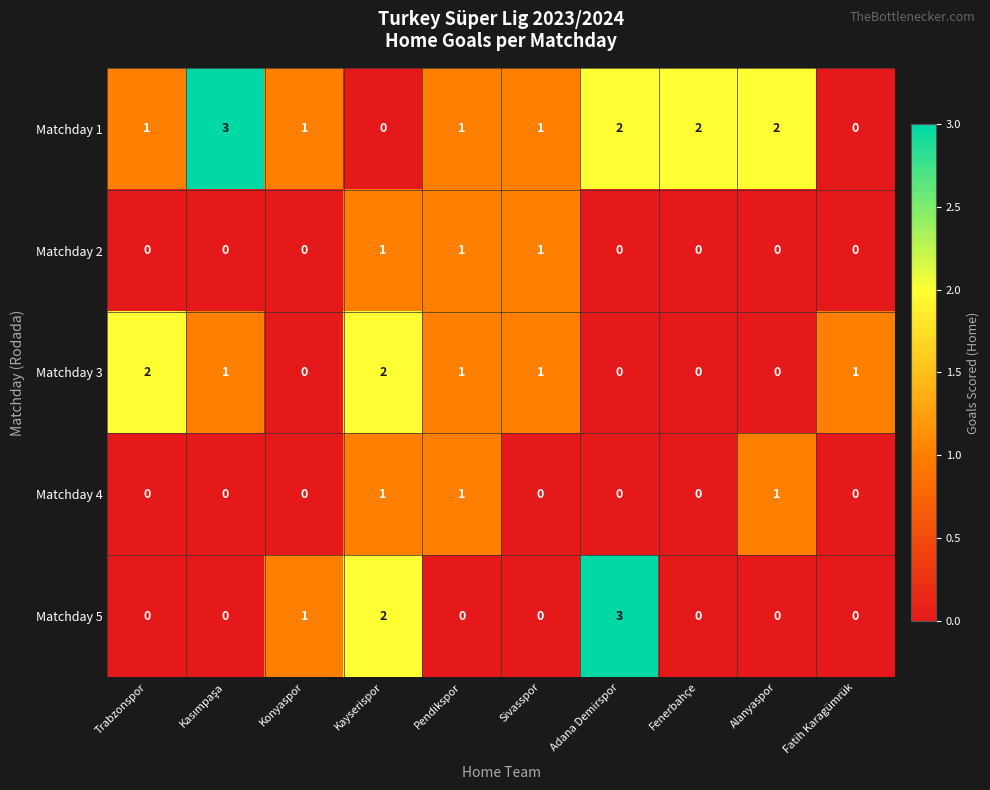

True or false: Matchday 1 has a value of 0 at Sivasspor.

False